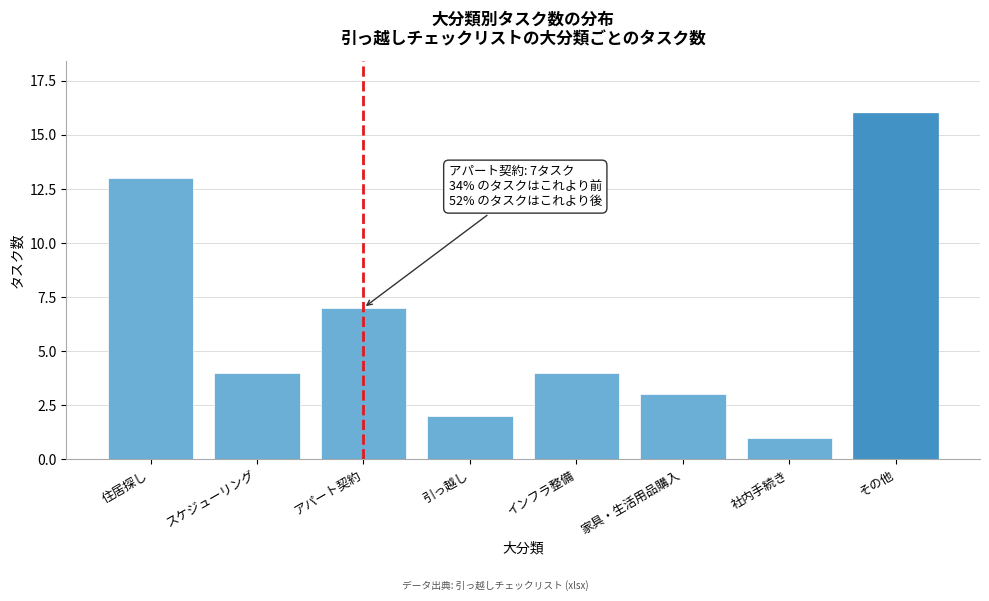

Reading left to right, what are all the values shown in this chart?

13	4	7	2	4	3	1	16